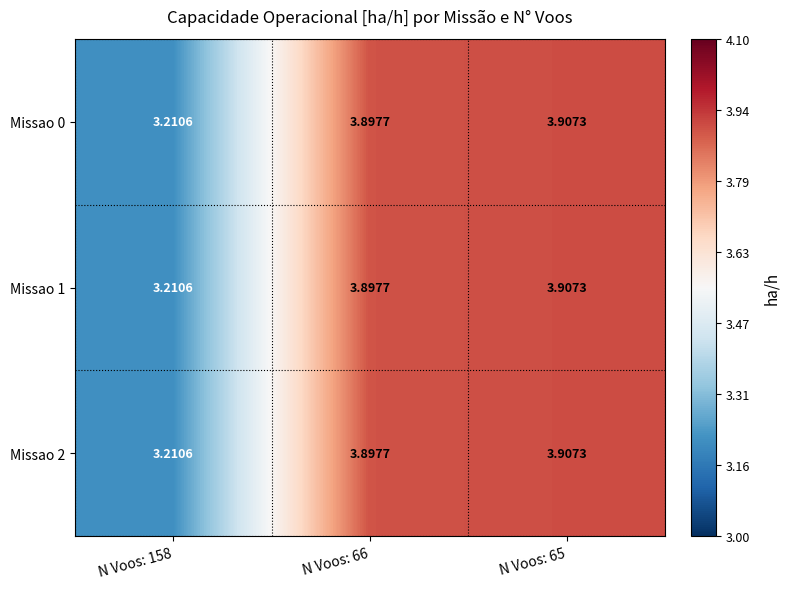

Is the value of Missao 0 at N Voos: 66 greater than the value of Missao 1 at N Voos: 65?

No